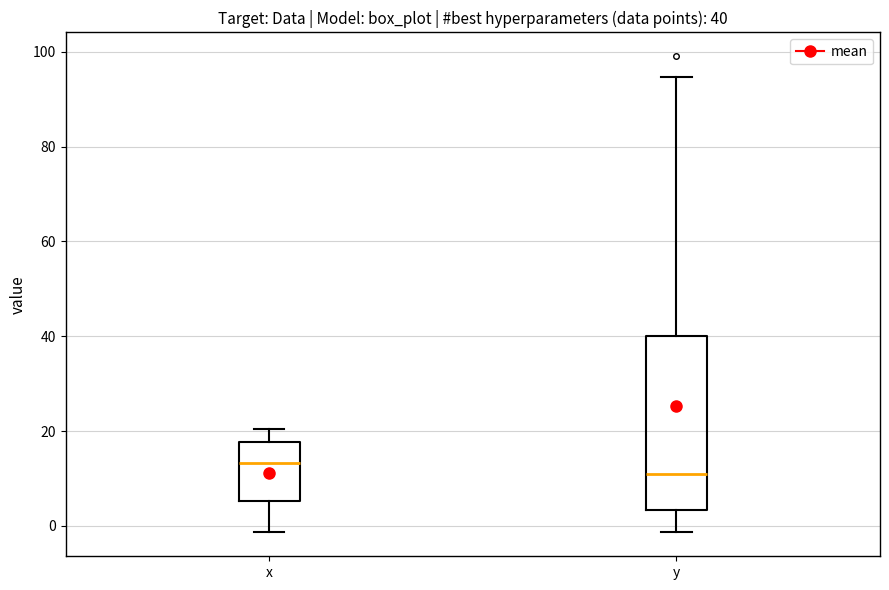

Which box has the highest median line?

x